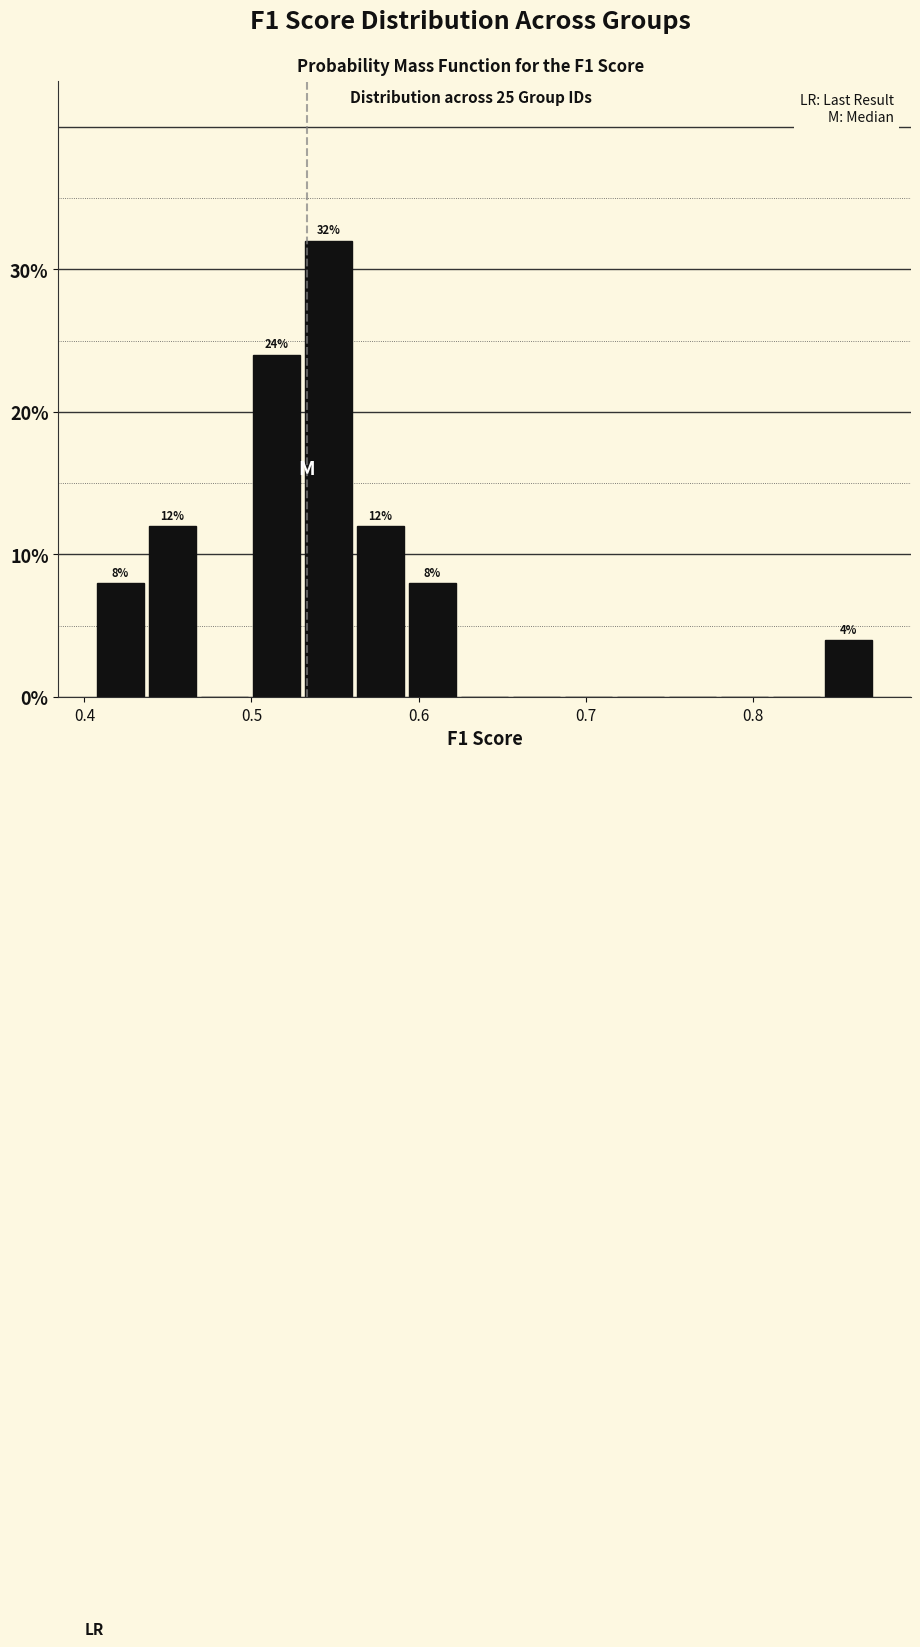

Read against the x-axis, roughly where is the centre of the tallest bar?

0.55